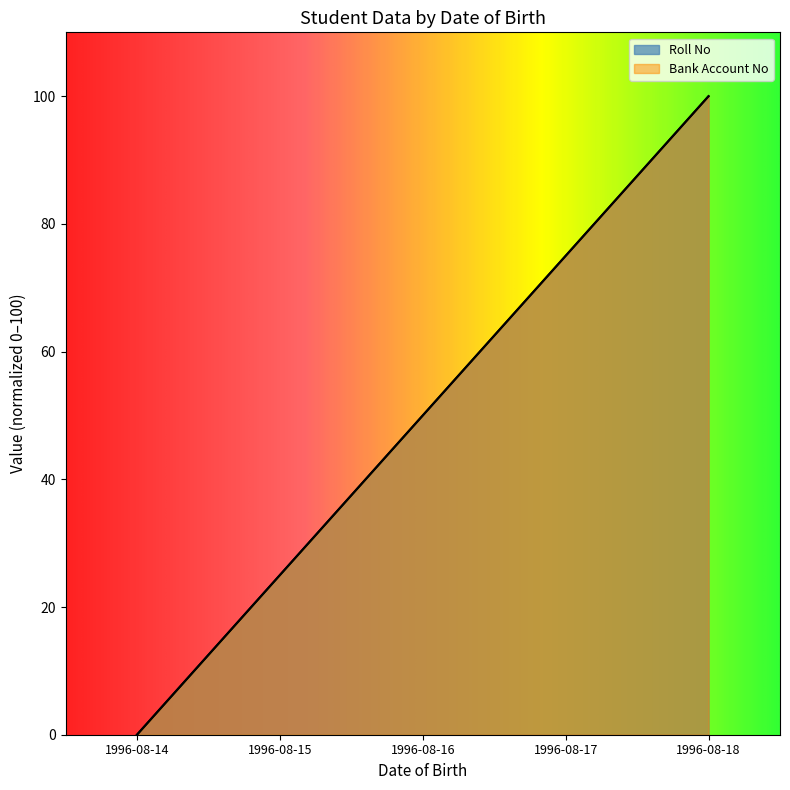

Which has a higher value, 1996-08-18 or 1996-08-17?

1996-08-18